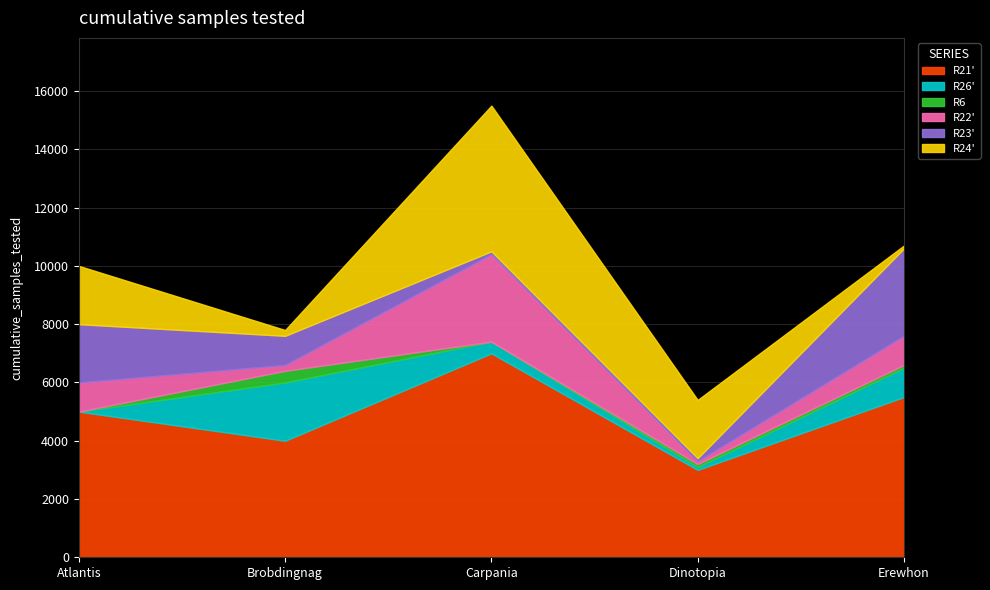

What is the label of the 1st point from the right?

Erewhon